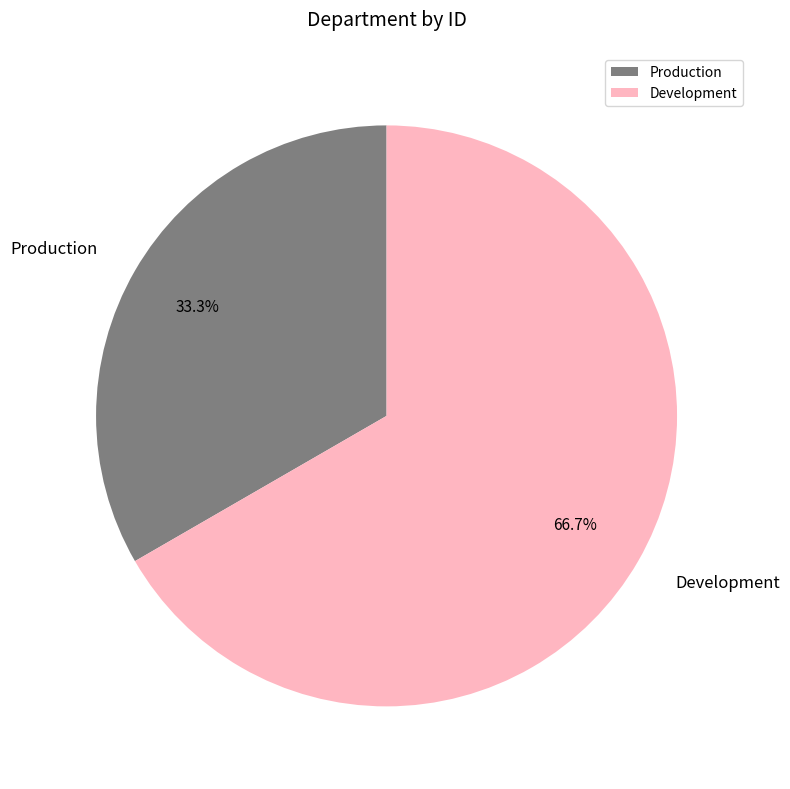

Is the sum of Development and Production greater than half?

Yes